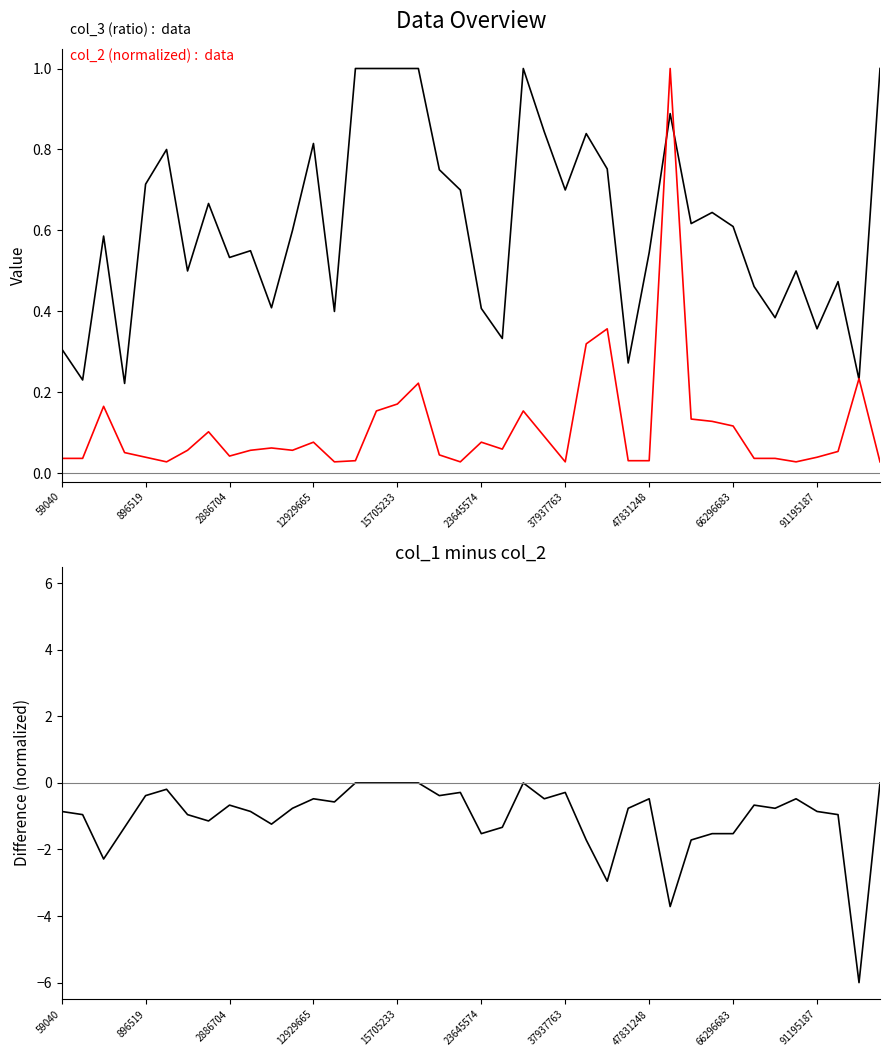

List the series in order of their peak value, highest first.

col_3 (ratio), col_2 (normalized), col_1 - col_2 (normalized)